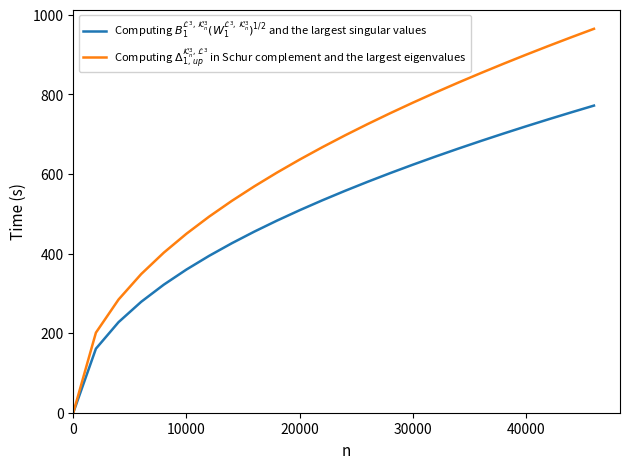

Is this an area chart (filled region under the line)?

No